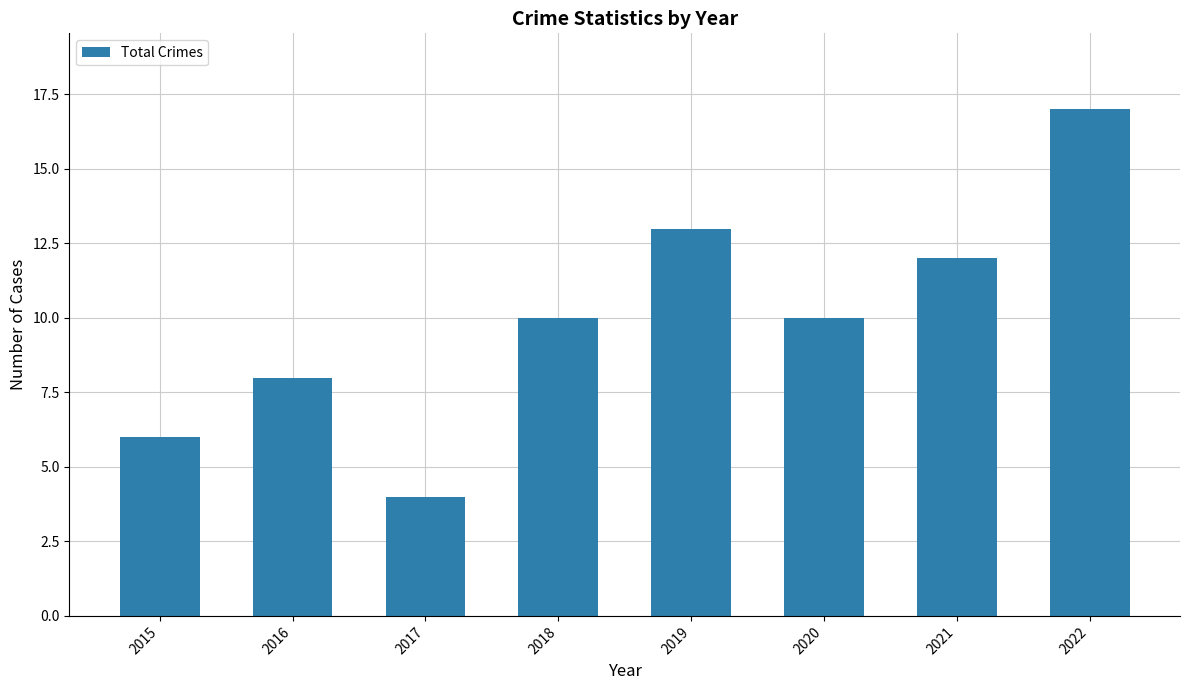

What value does the data have at 2018, to the nearest 10?

10